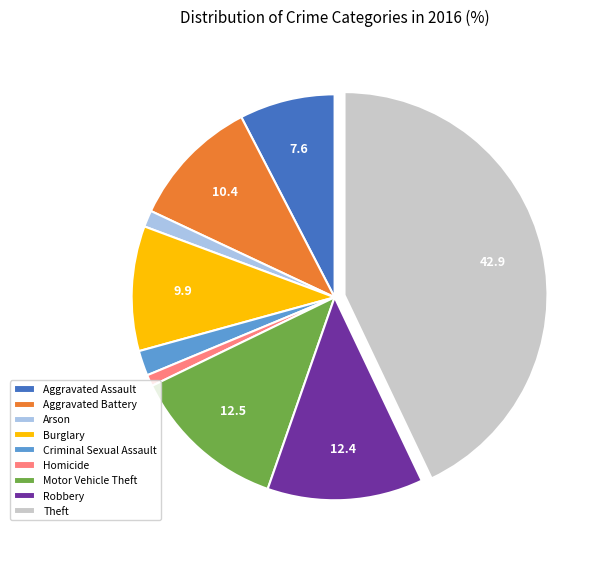

Is there a majority slice in this chart?

No